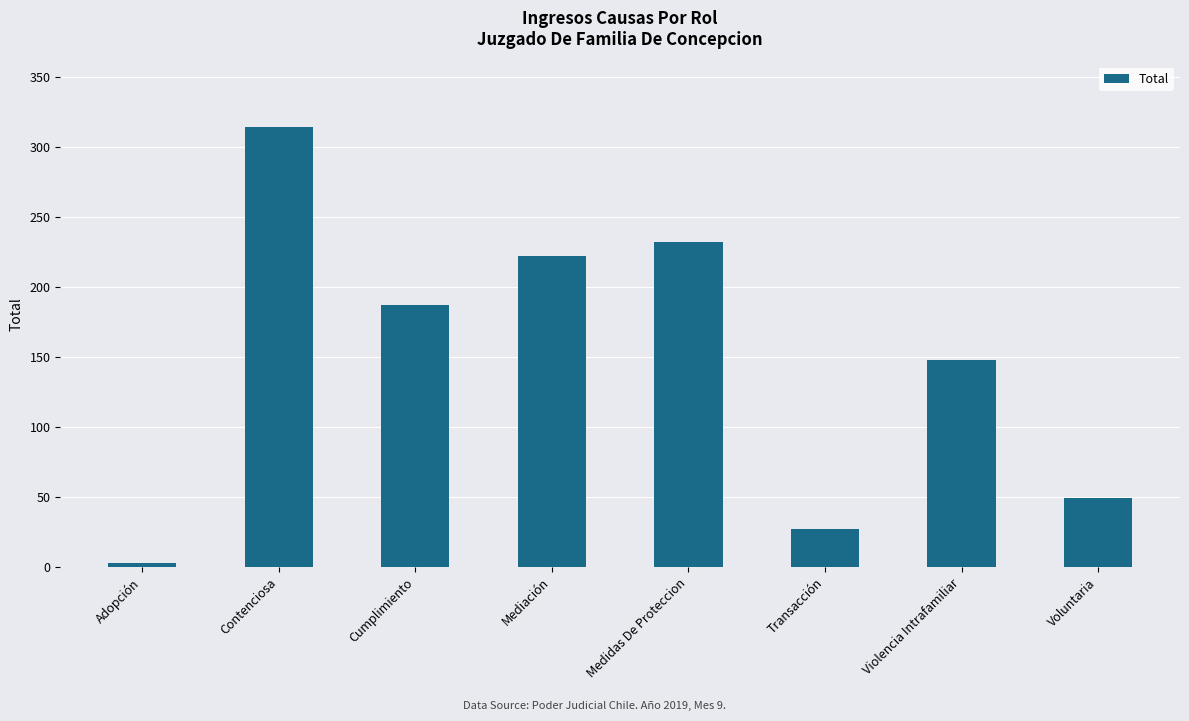

What position from the left is Adopción?

1